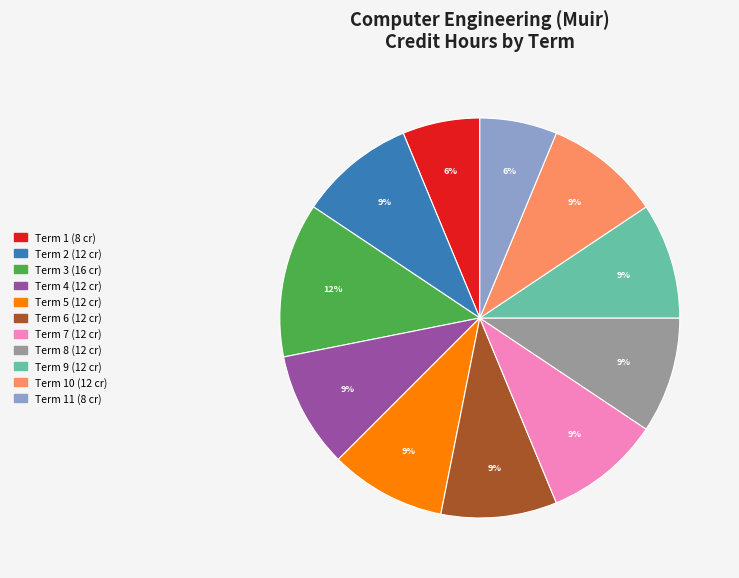

To the nearest percent, what is the difference between the largest and smallest slice percentages?

6%